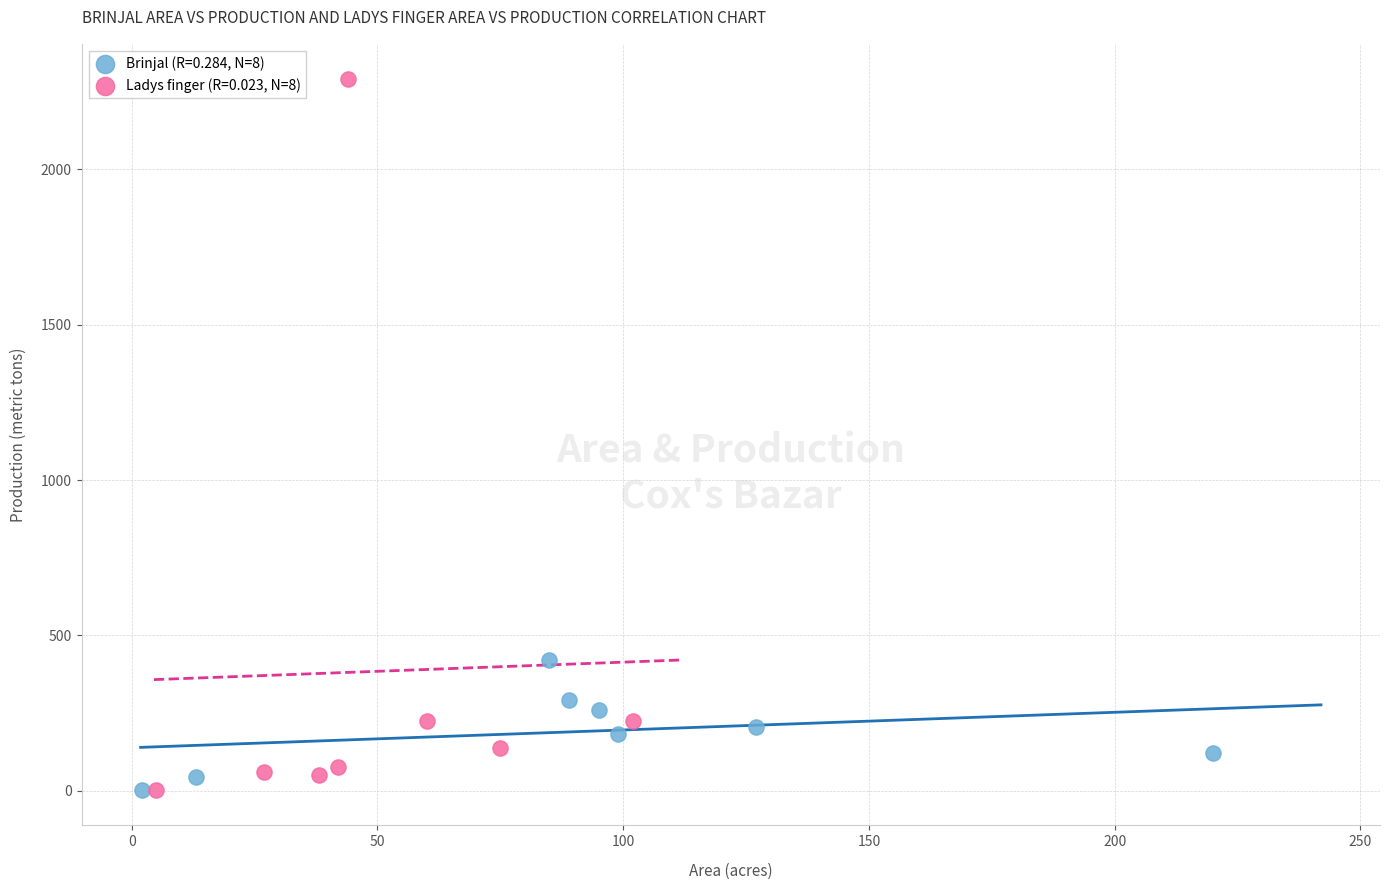

Which series reaches the maximum Y coordinate?

Ladys finger (R=0.023, N=8)